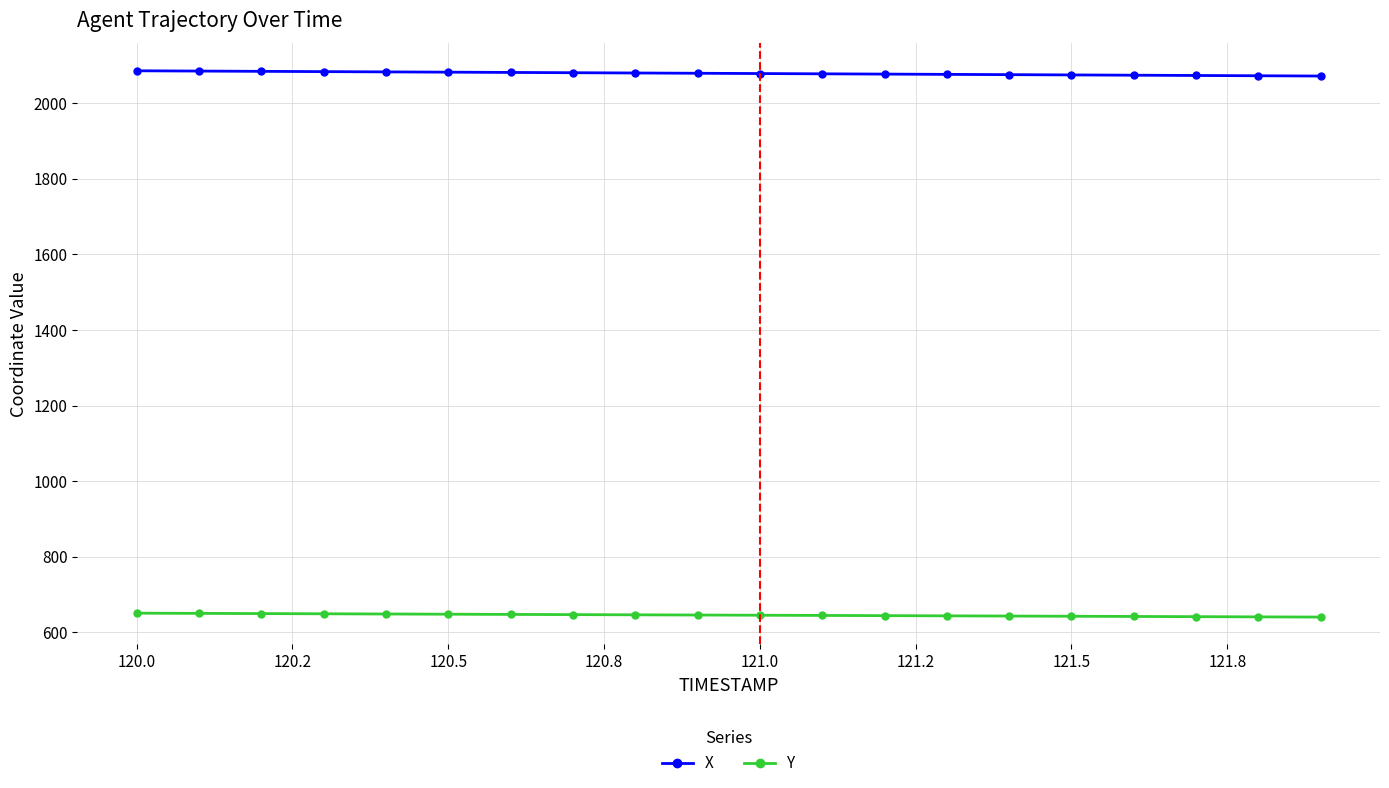

How many lines are shown in the chart?

2